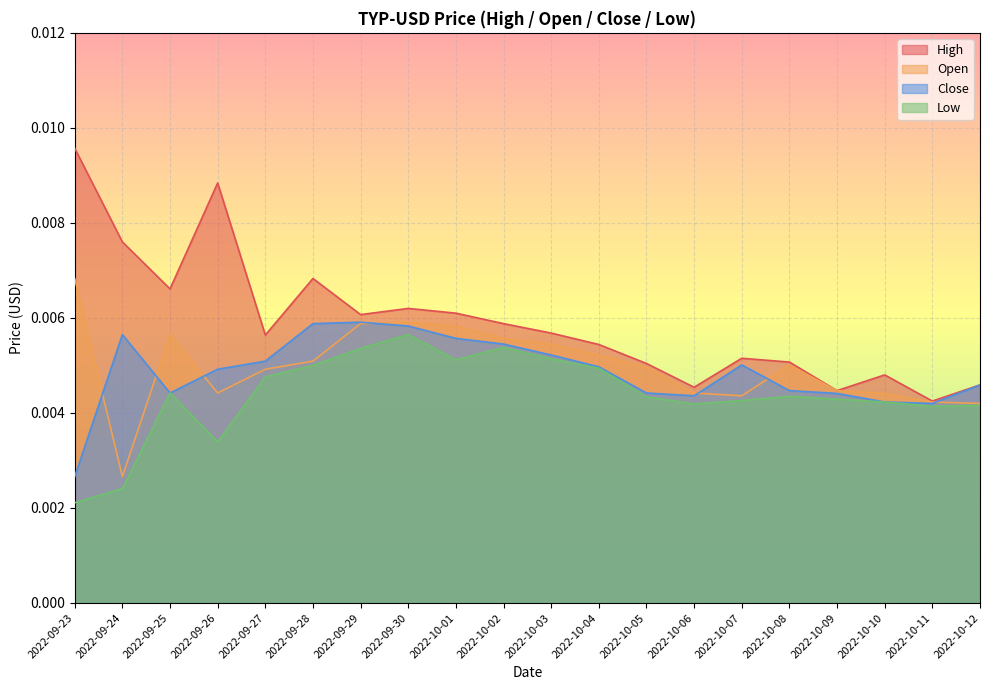

Count the number of categories in the chart.

20